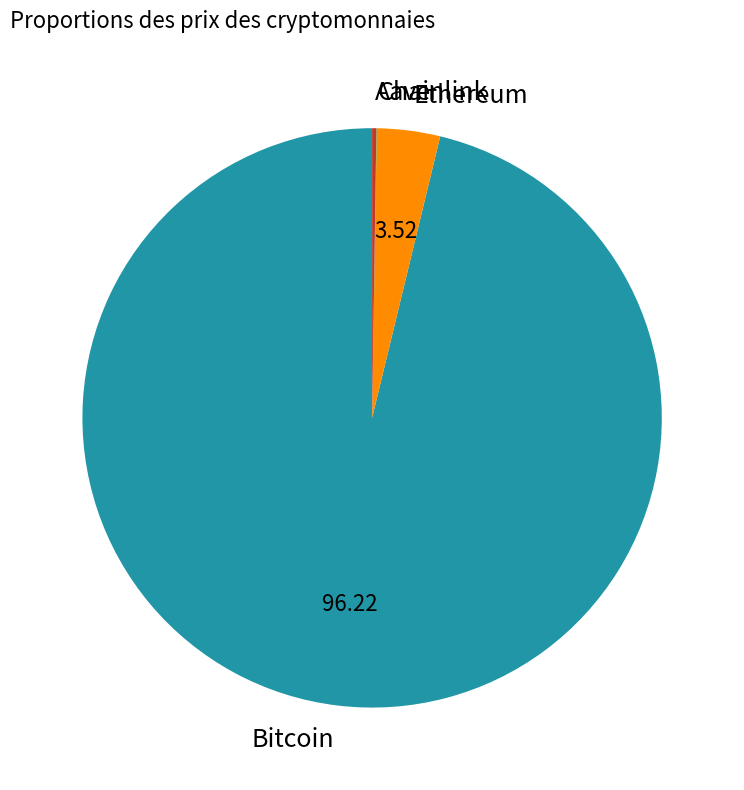

Which category accounts for the majority?

Bitcoin